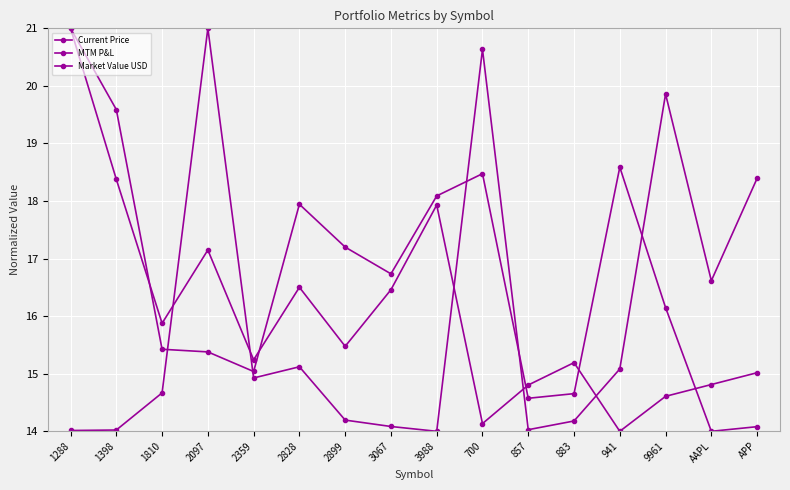

What value does the MTM P&L series have at 2097?

17.1